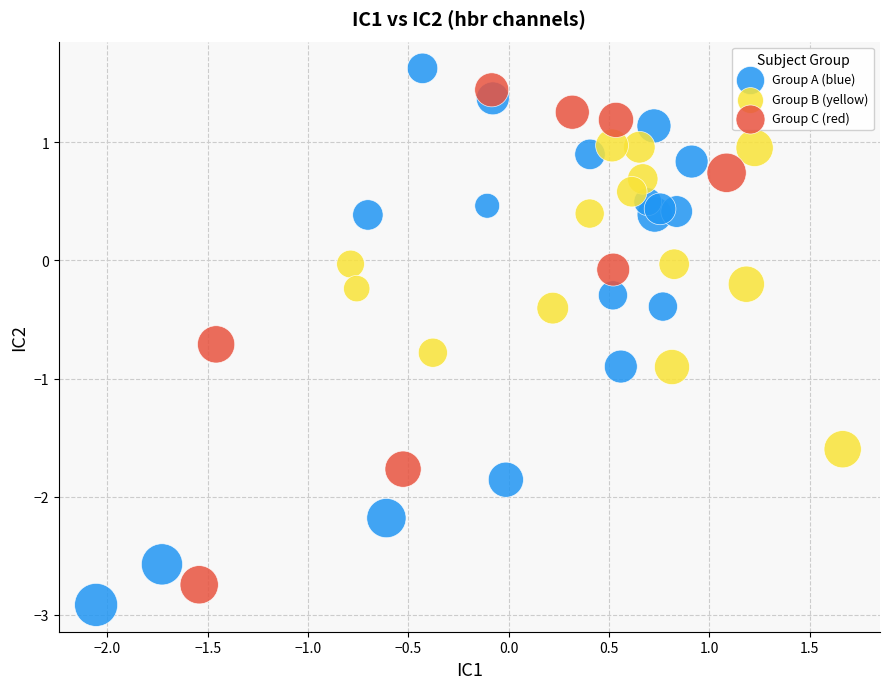

Which series reaches the minimum Y coordinate?

Group A (blue)